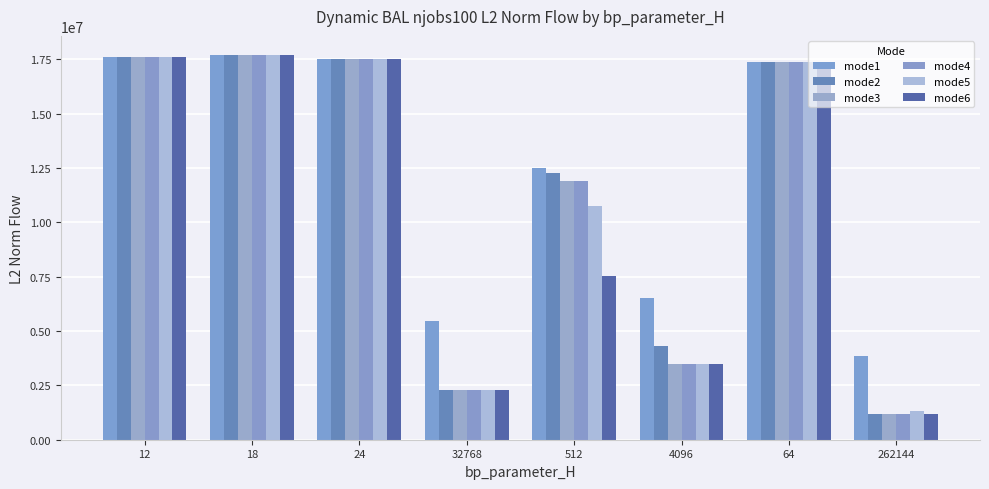

What is the difference between the maximum and second lowest values in the mode3 series?

15416978.0